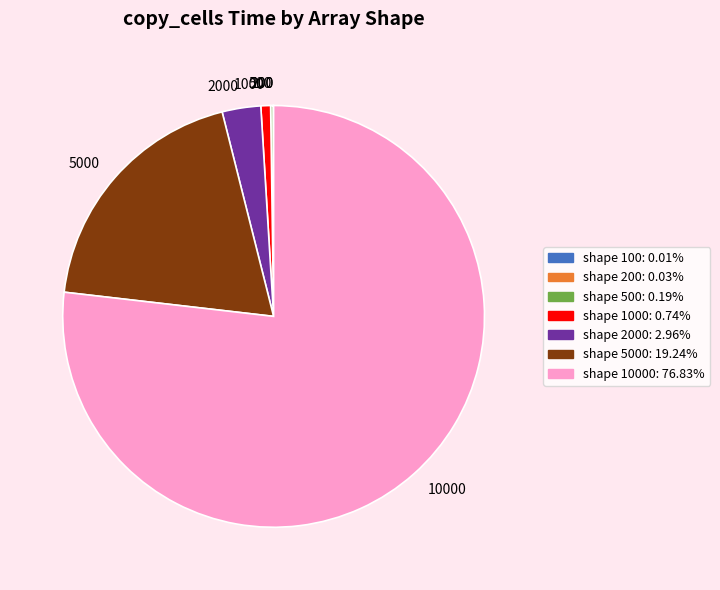

Is there any slice that represents more than half of the pie?

Yes